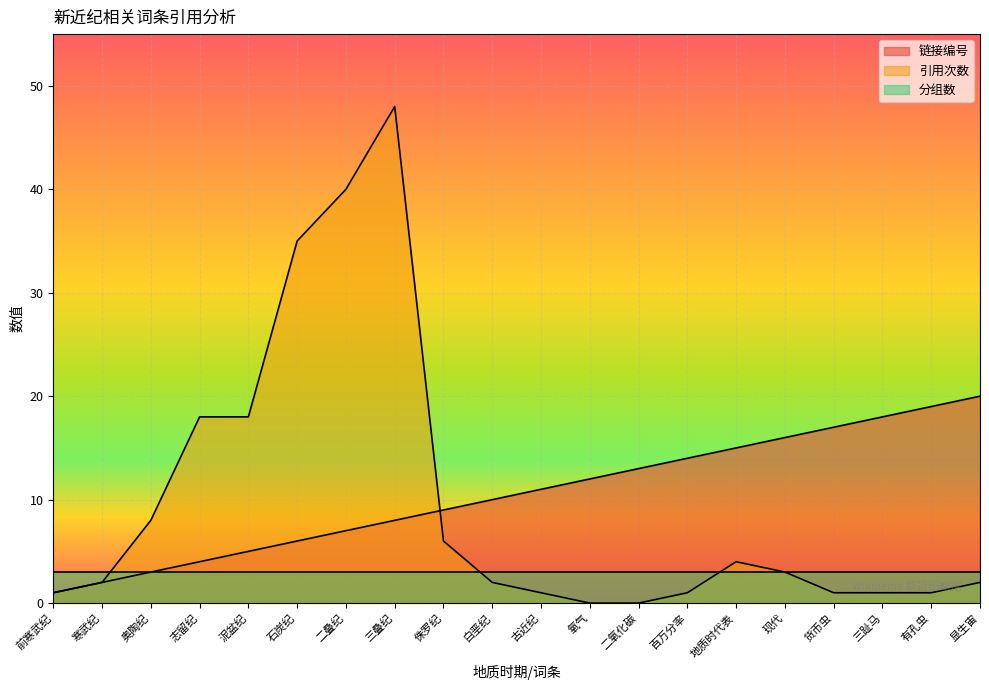

At which label is 链接编号 closest to 10?

白垩纪